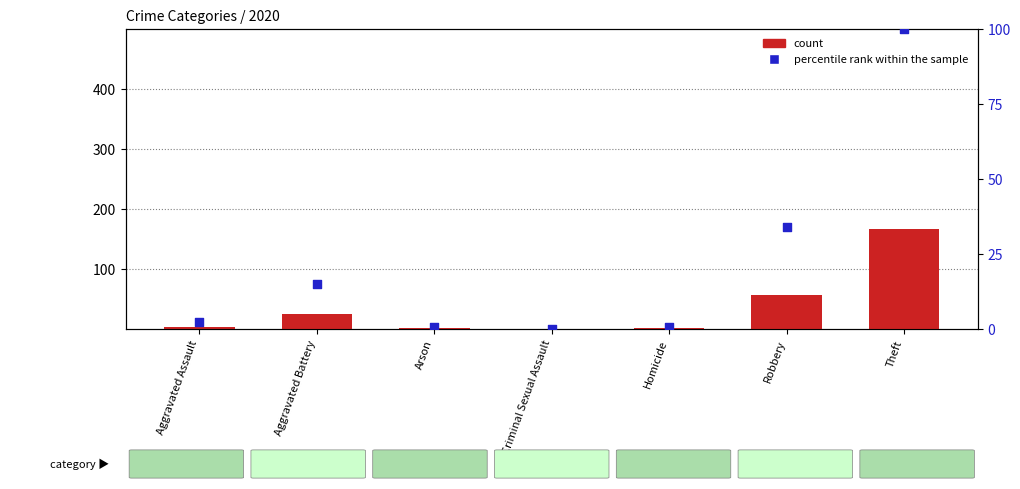

Which series contains the lowest Y value?

count